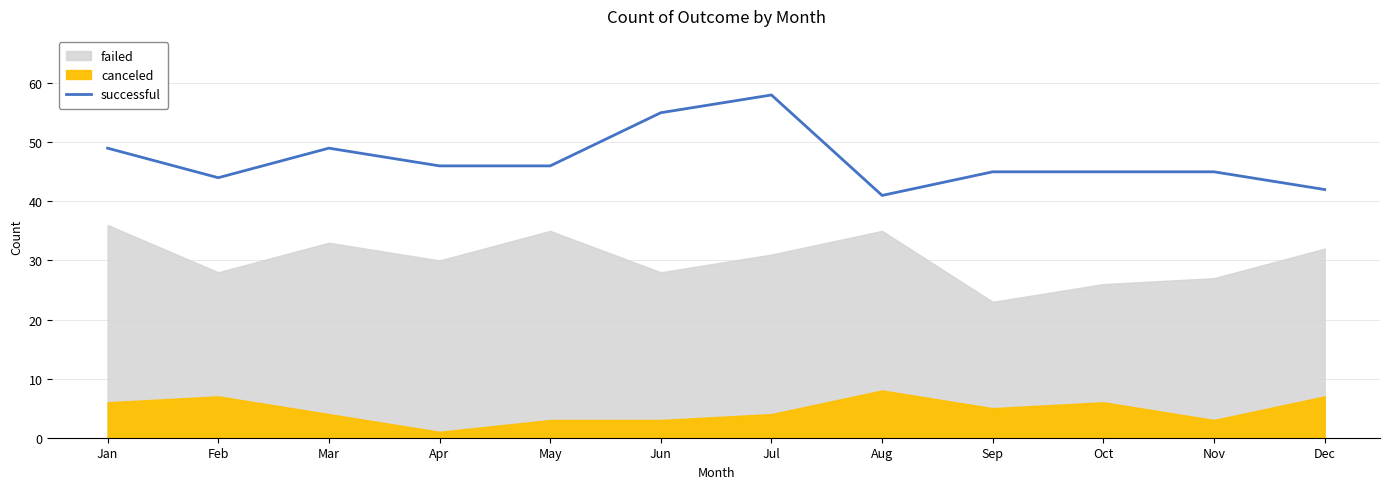

The successful series shows 45 at Nov. True or false?

True